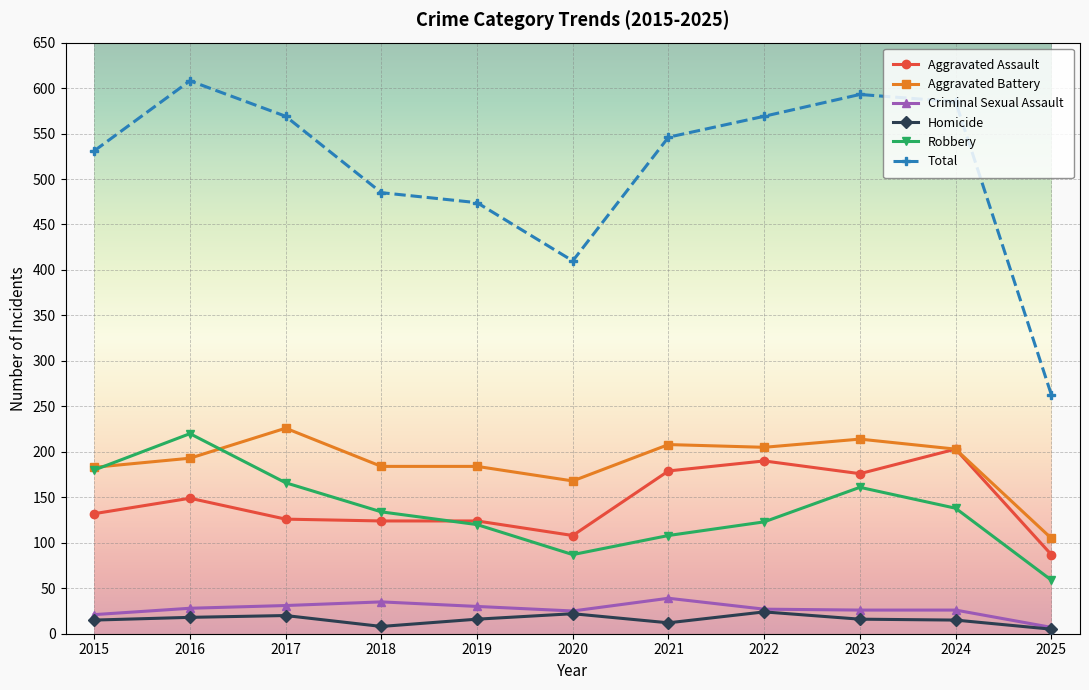

Rank the series at 2017 from highest to lowest value.

Total, Aggravated Battery, Robbery, Aggravated Assault, Criminal Sexual Assault, Homicide